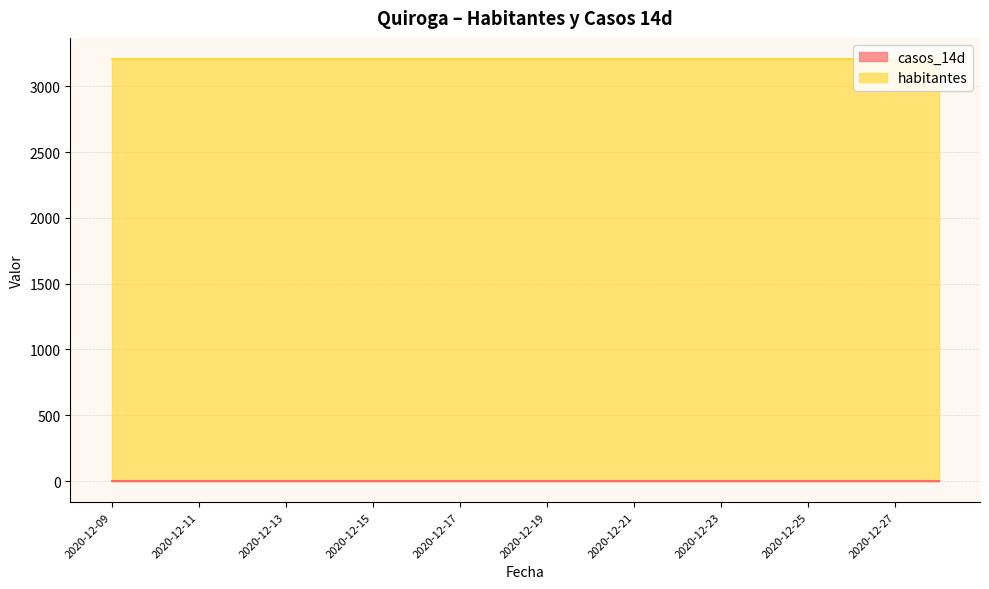

Count the number of categories in the chart.

20